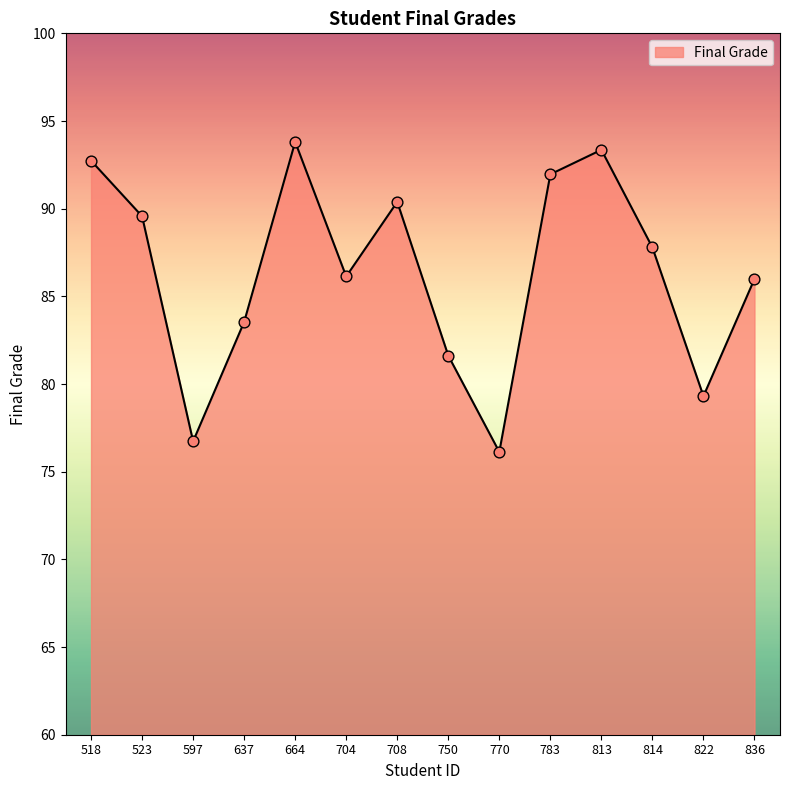

Approximately how many times larger is the value at 664 compared to 637?

1.1